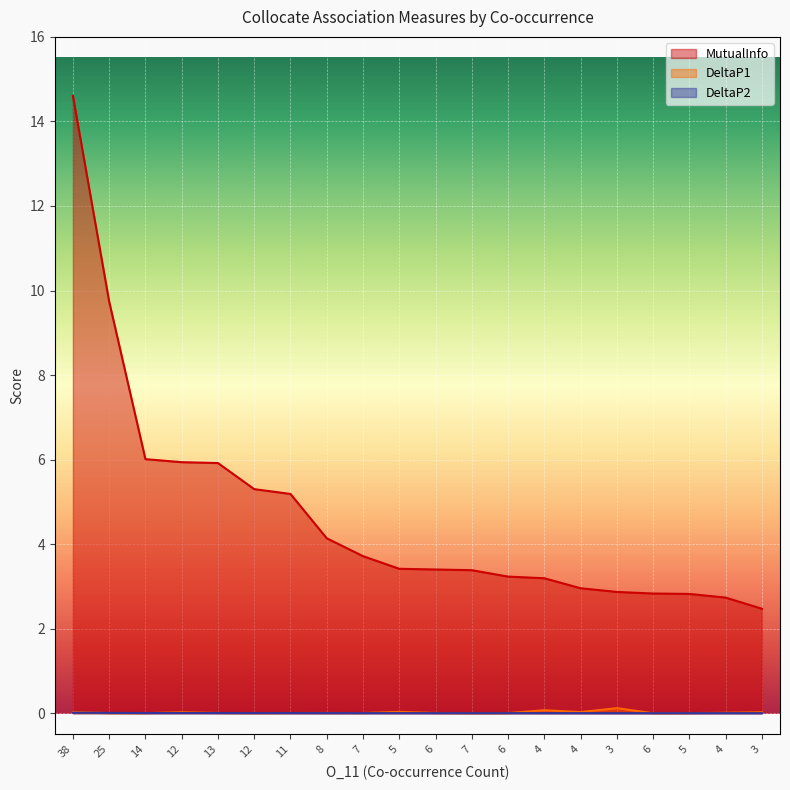

List the series in order of their peak value, lowest first.

DeltaP2, DeltaP1, MutualInfo